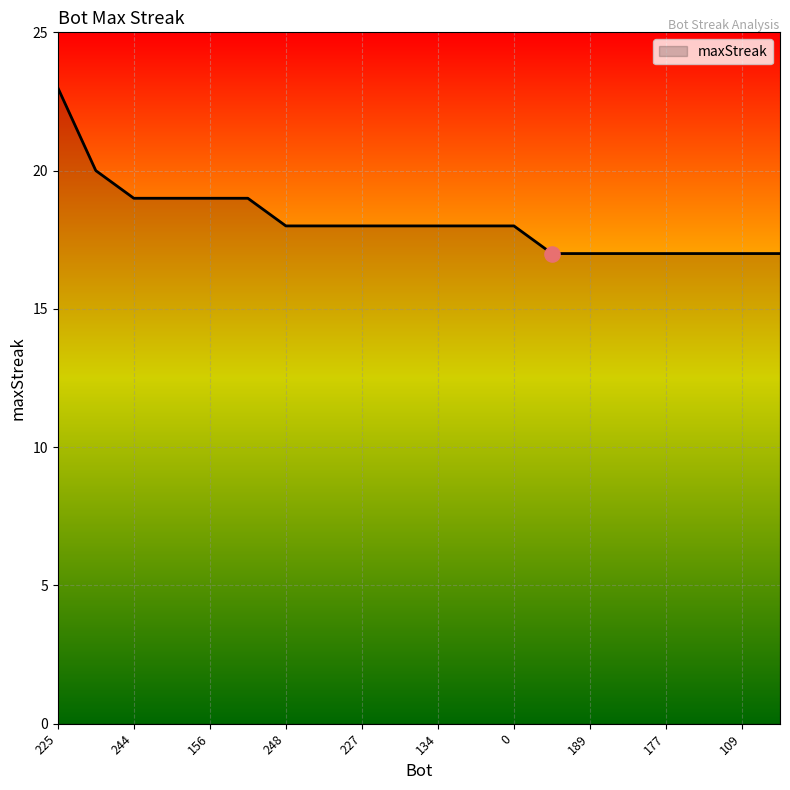

What is the greatest value displayed?

23